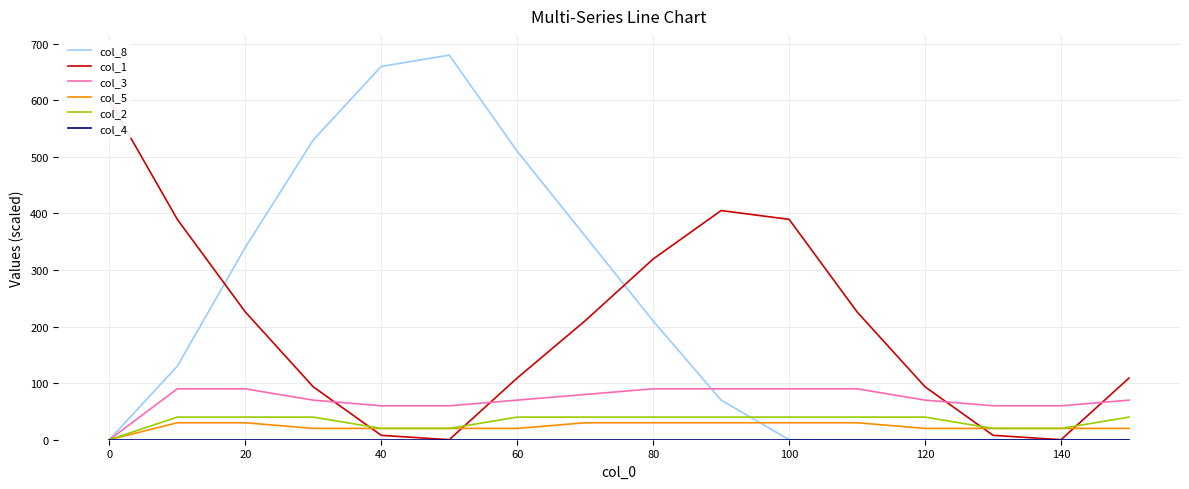

What is the value of the col_2 point at the 6th from the left?

20.0